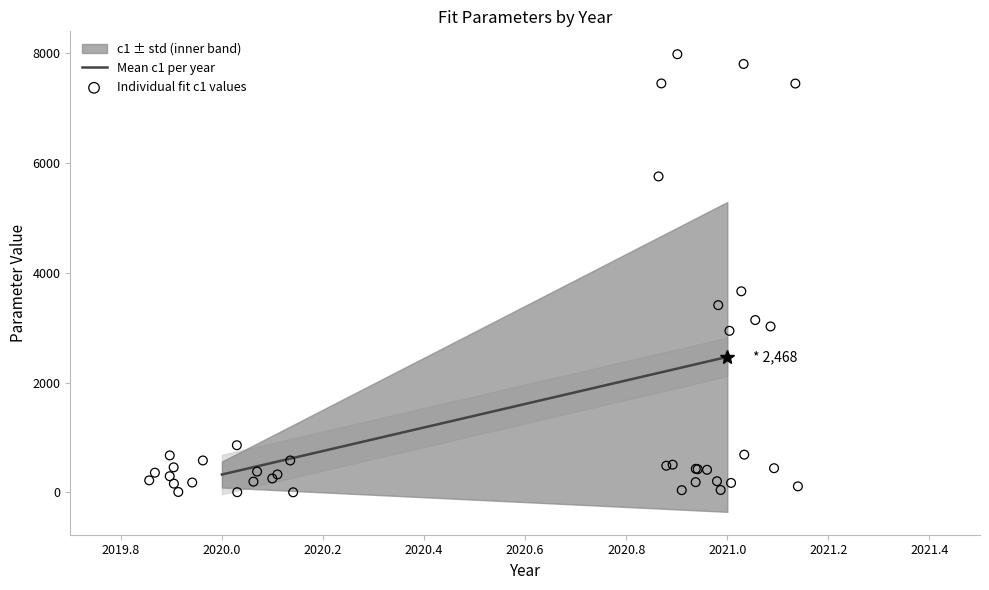

What Y value in the scatter plot is closest to 3992?

3663.7